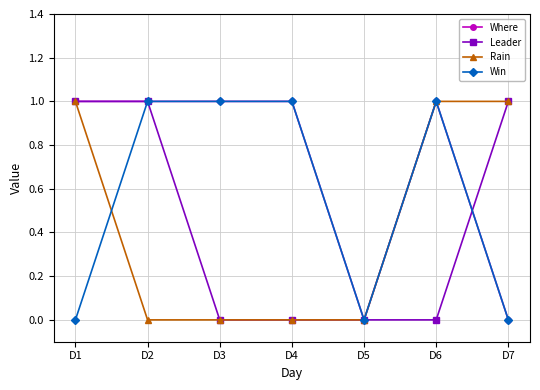

What is the value of the Leader point at the 7th from the left?

1